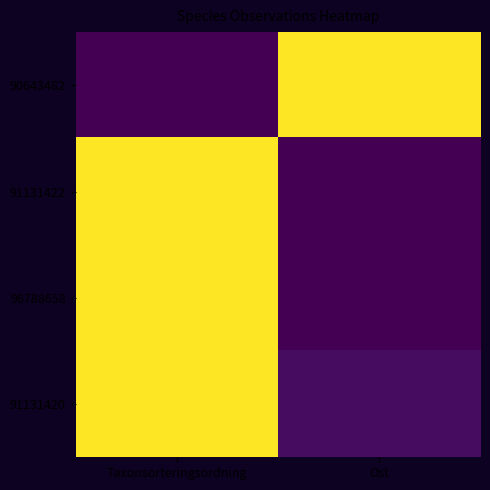

Reading right to left, extract all data points from this chart.

90643482: Ost=1.0	Taxonsorteringsordning=0.0
91131422: Ost=0.0	Taxonsorteringsordning=1.0
96788658: Ost=0.0	Taxonsorteringsordning=1.0
91131420: Ost=0.0	Taxonsorteringsordning=1.0